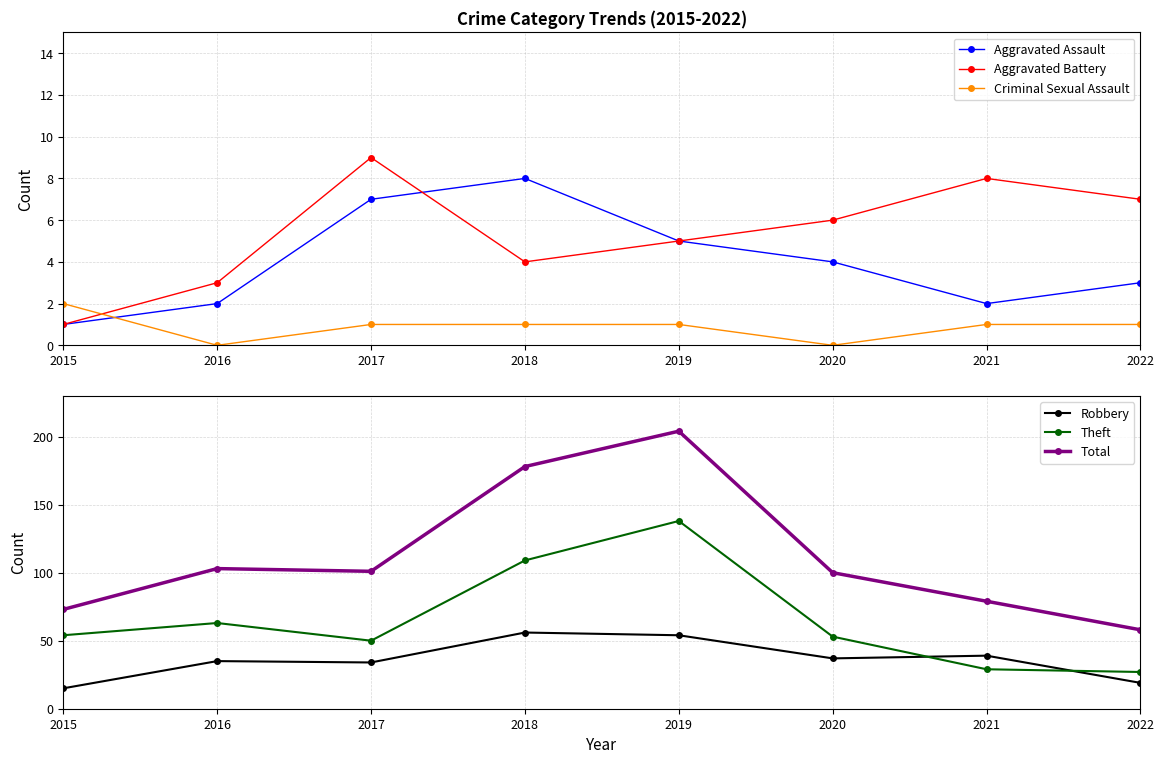

What is the greatest value displayed?

204